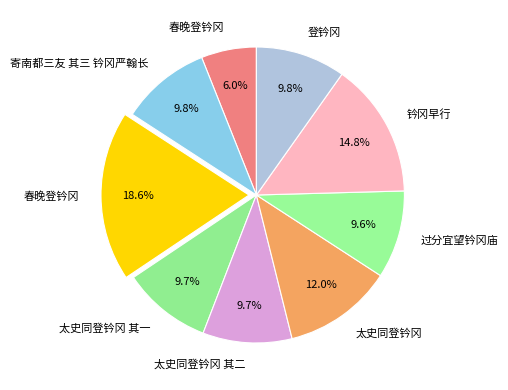

How many segments does this pie chart have?

9